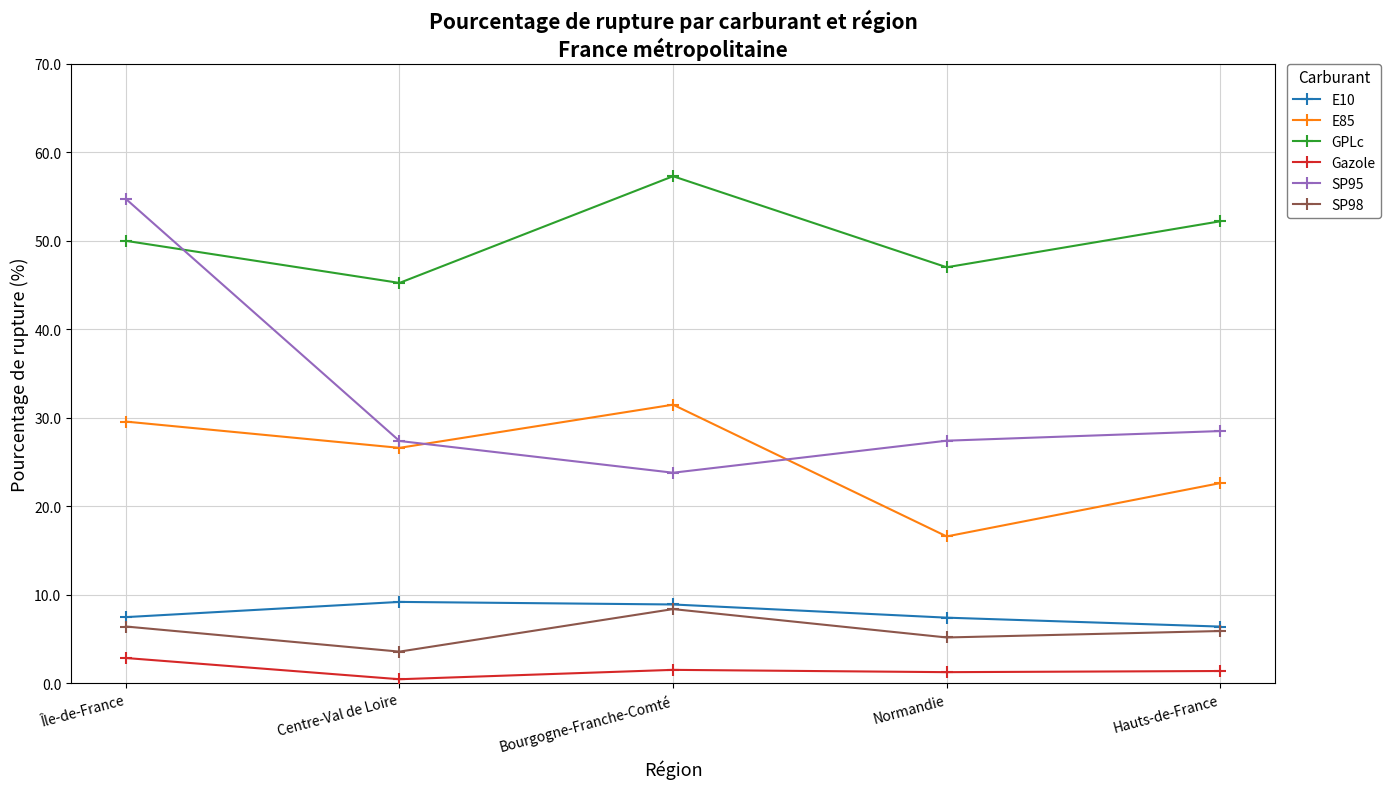

The E85 series shows 29.7 at Normandie. True or false?

False